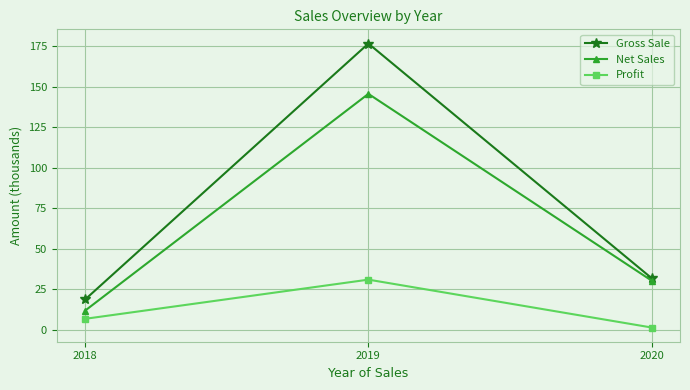

Which series has the widest spread of values?

Gross Sale